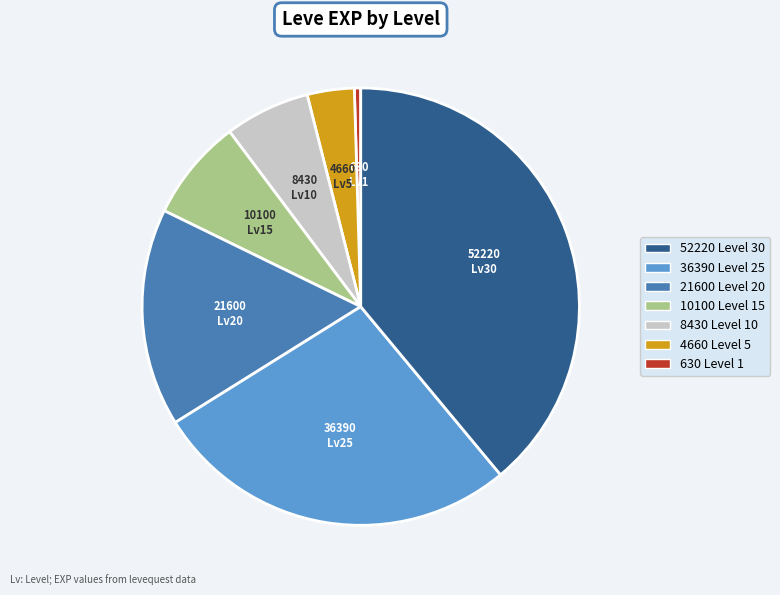

Does any single category account for the majority?

No